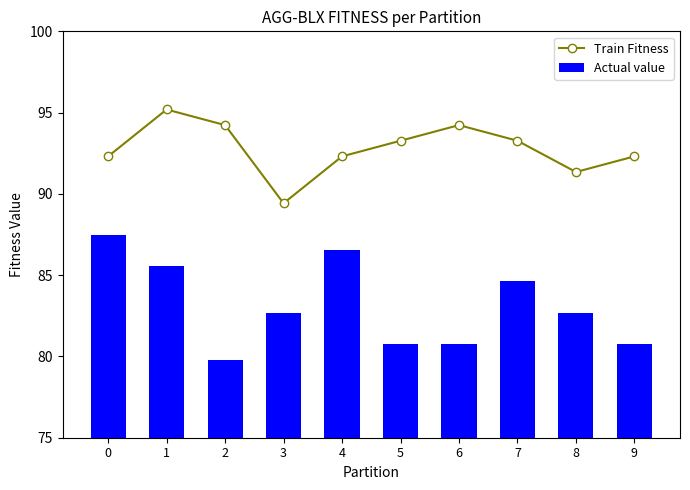

Reading left to right, what are all the values shown in this chart?

Train Fitness: 92.3	95.2	94.2	89.4	92.3	93.3	94.2	93.3	91.3	92.3
Actual value: 87.5	85.6	79.8	82.7	86.5	80.8	80.8	84.6	82.7	80.8